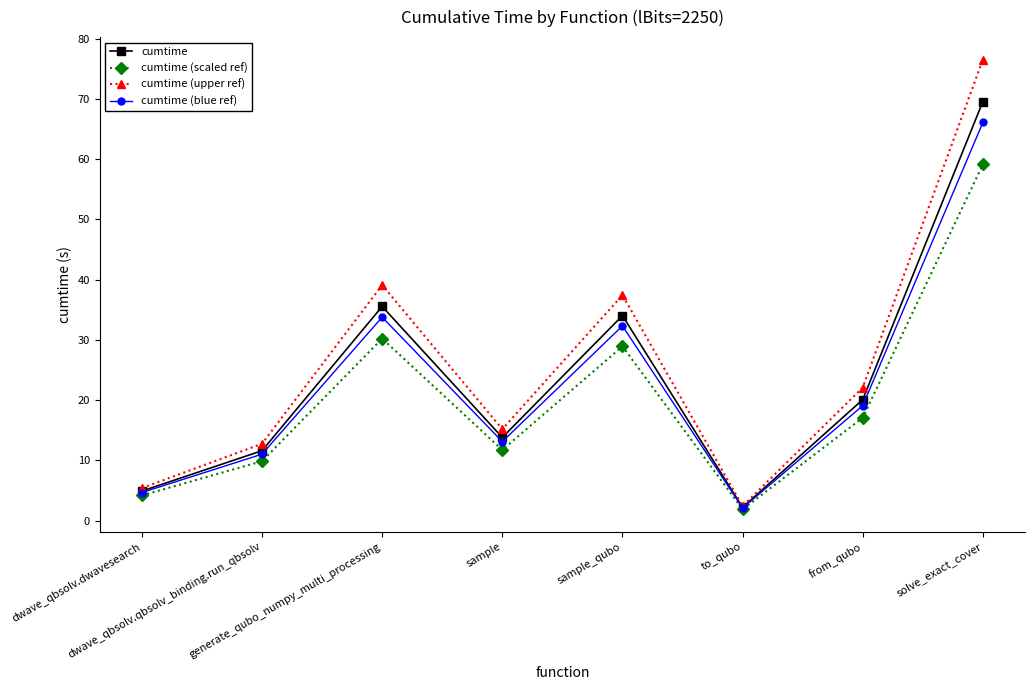

Which series has the largest total across all categories?

cumtime (upper ref)